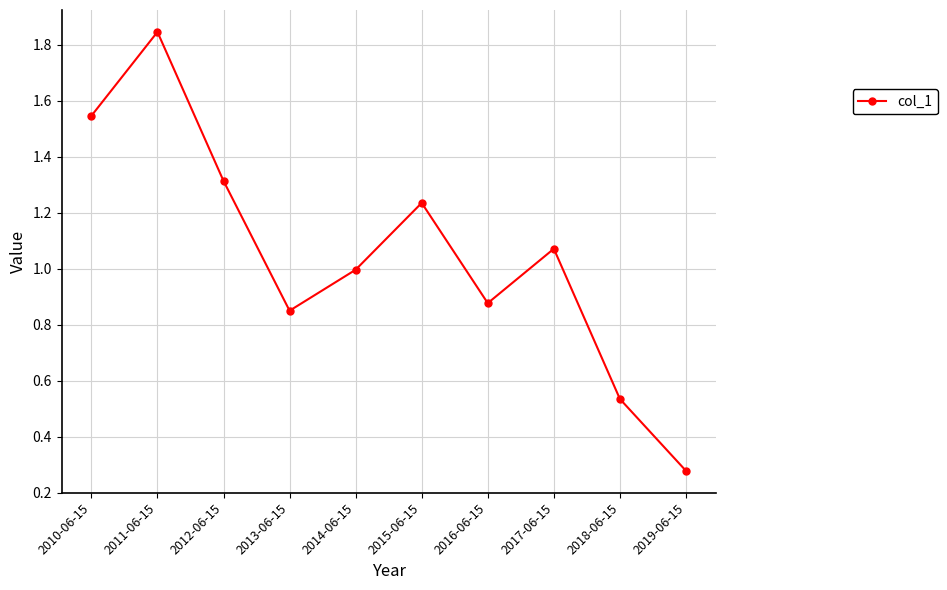

At which category does the chart reach its peak across all series?

2011-06-15